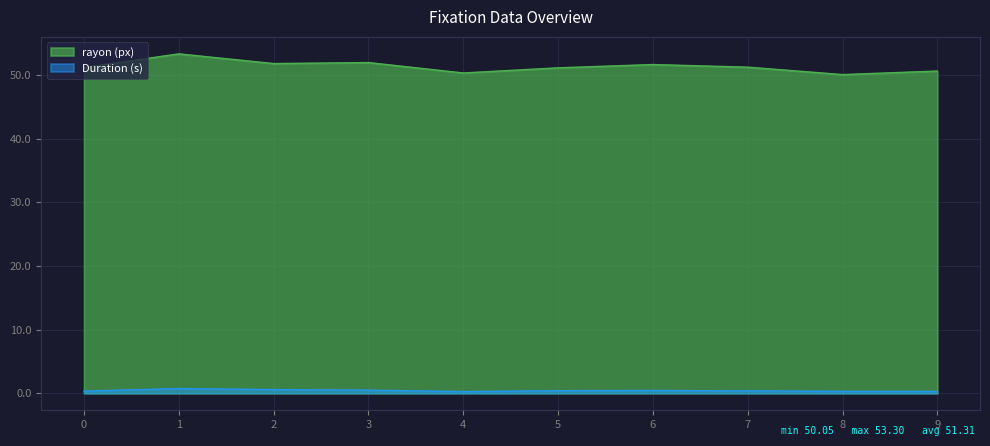

Which series has the largest range (max minus min)?

rayon (px)